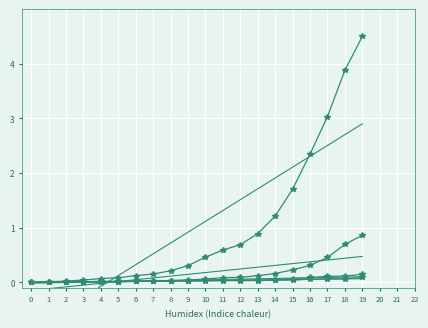

Which category has the highest value in the AG series?

19